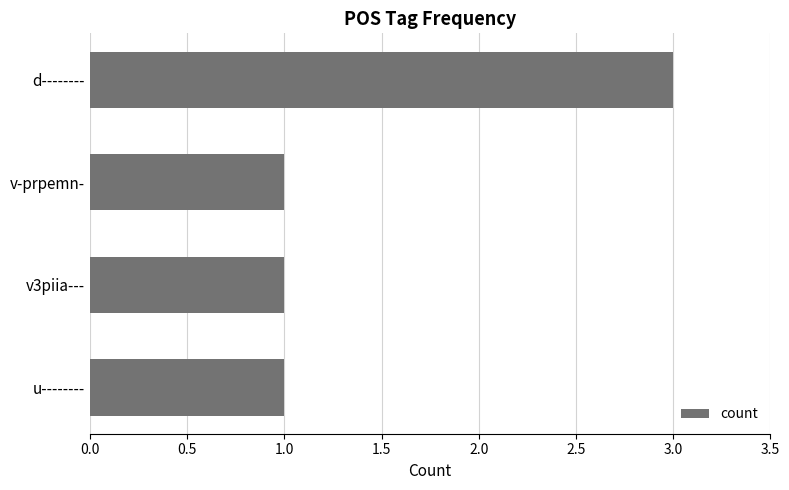

How many bars are there in total?

4